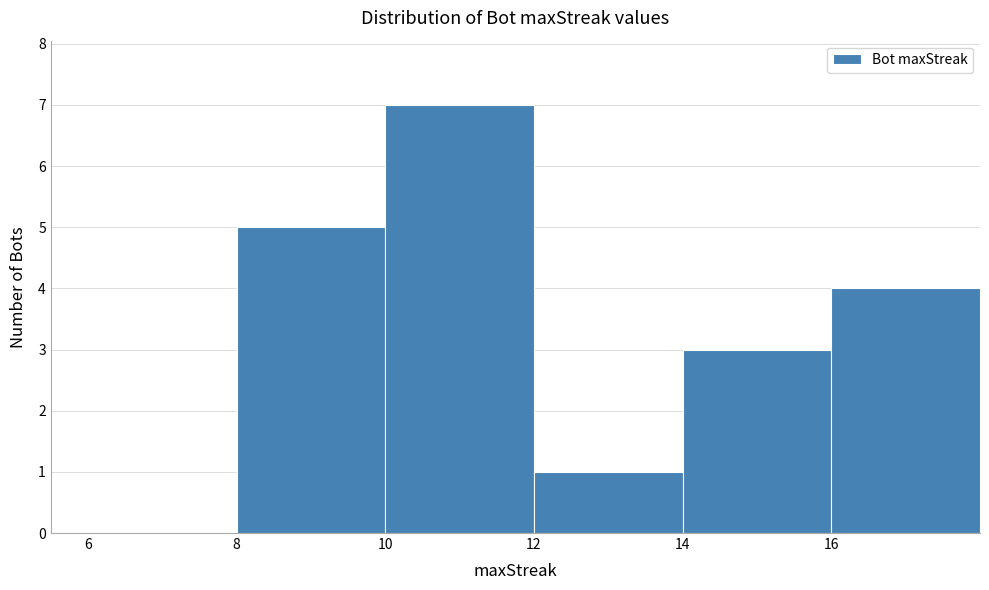

Reading left to right, list every bar in this chart as the range it spans on the x-axis followed by its height. The values are not printed on the chart, so give them approximately, as read against the axis.

6 to 8: 0
8 to 10: 5
10 to 12: 7
12 to 14: 1
14 to 16: 3
16 to 18: 4